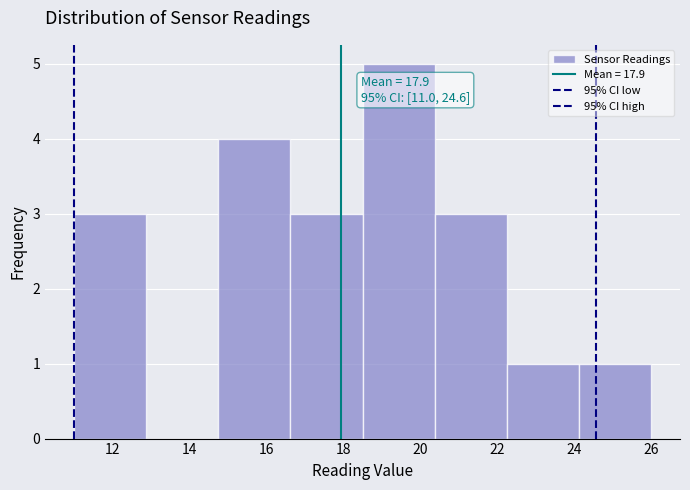

Which range on the x-axis has the tallest bar?

18.6 to 20.4